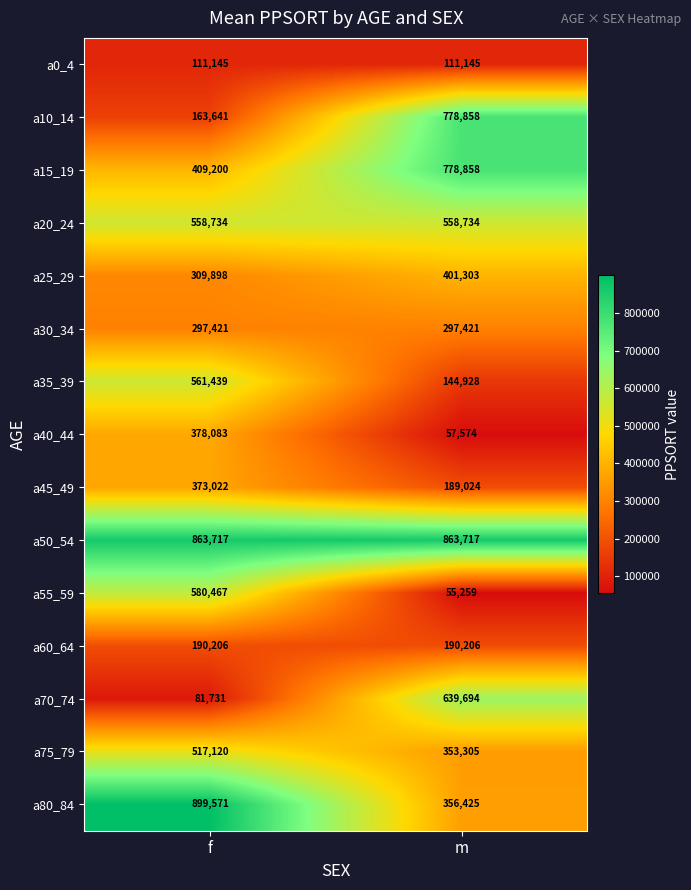

True or false: a30_34 has a value of 297421 at m.

True